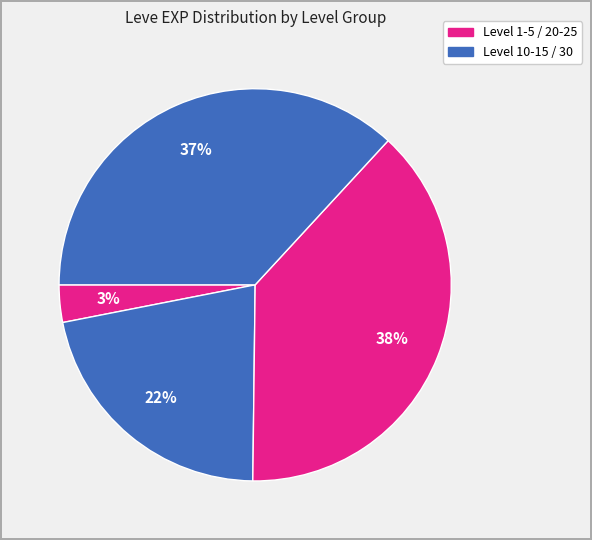

Count the number of slices in the pie.

4